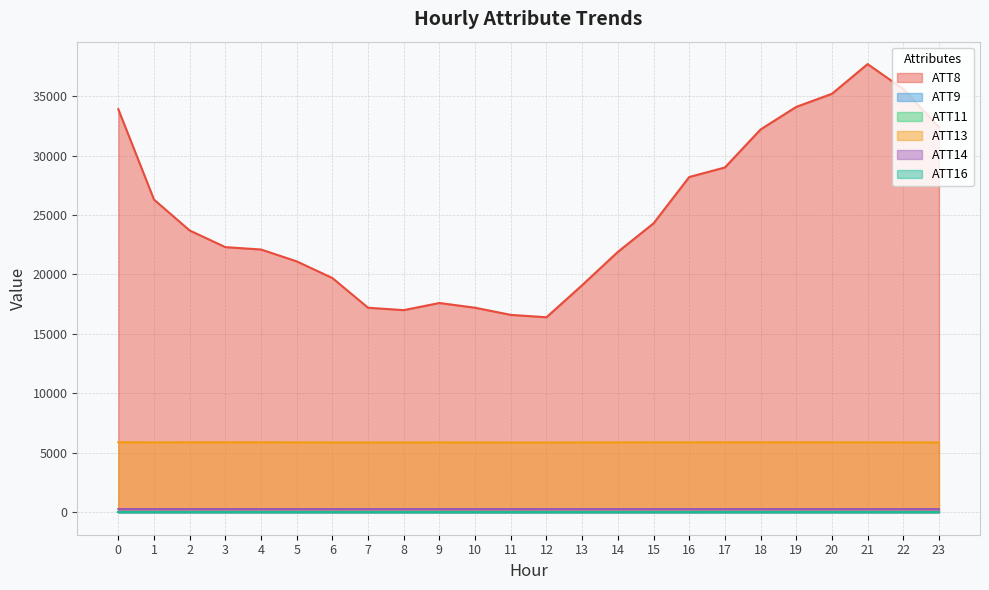

What is the sum of all ATT16 values?

122.7